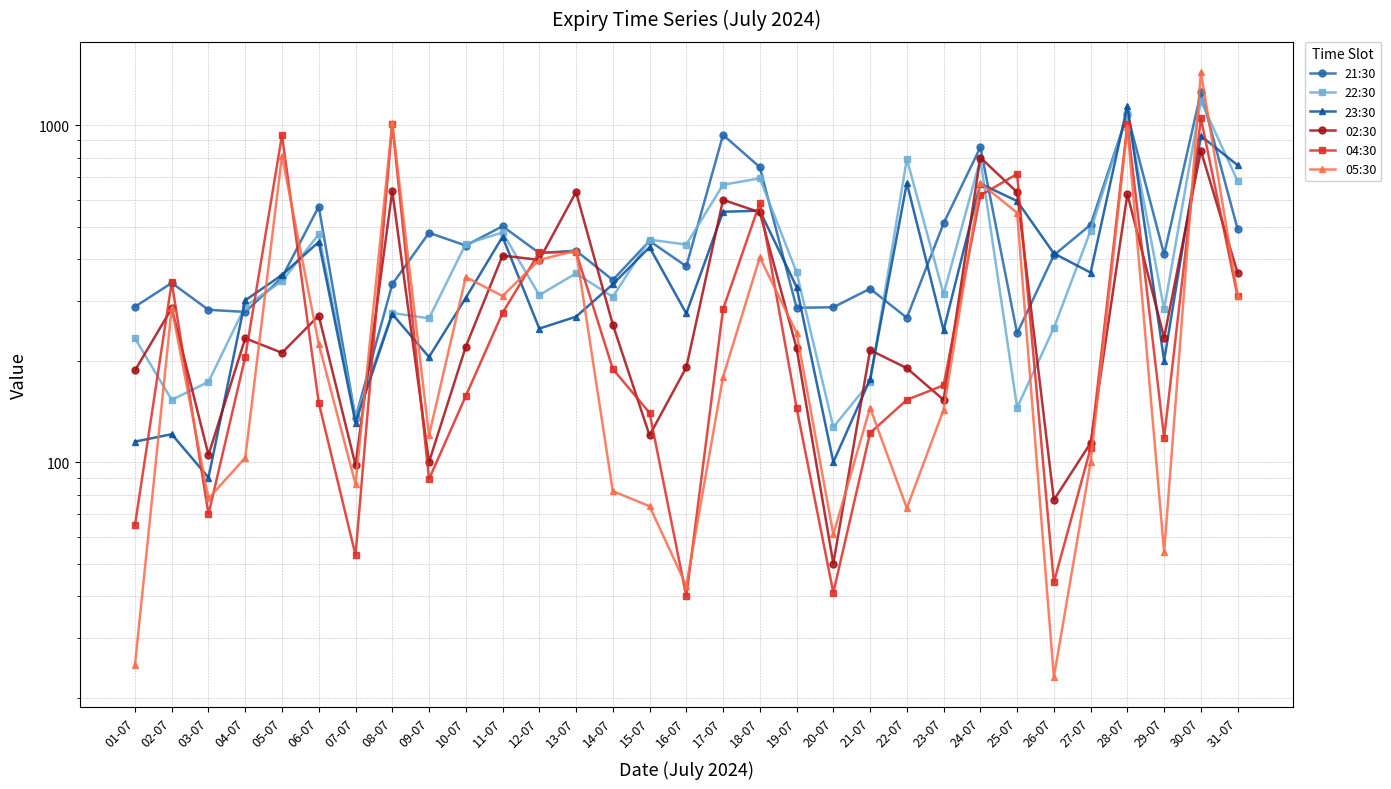

Which series has the largest range (max minus min)?

05:30